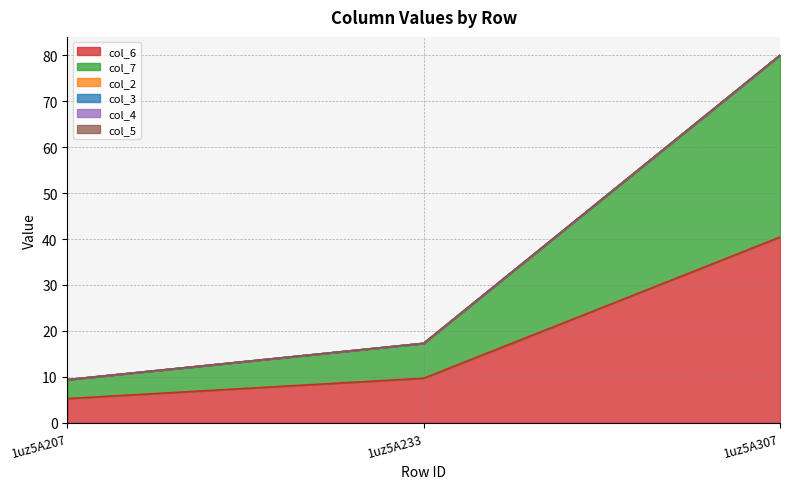

Reading right to left, extract all data points from this chart.

col_6: 40.4	9.7	5.2
col_7: 39.6	7.6	4.1
col_2: 0.0	0.0	0.0
col_3: 0.0	0.0	0.0
col_4: 0.0	0.0	0.0
col_5: 0.0	0.0	0.0